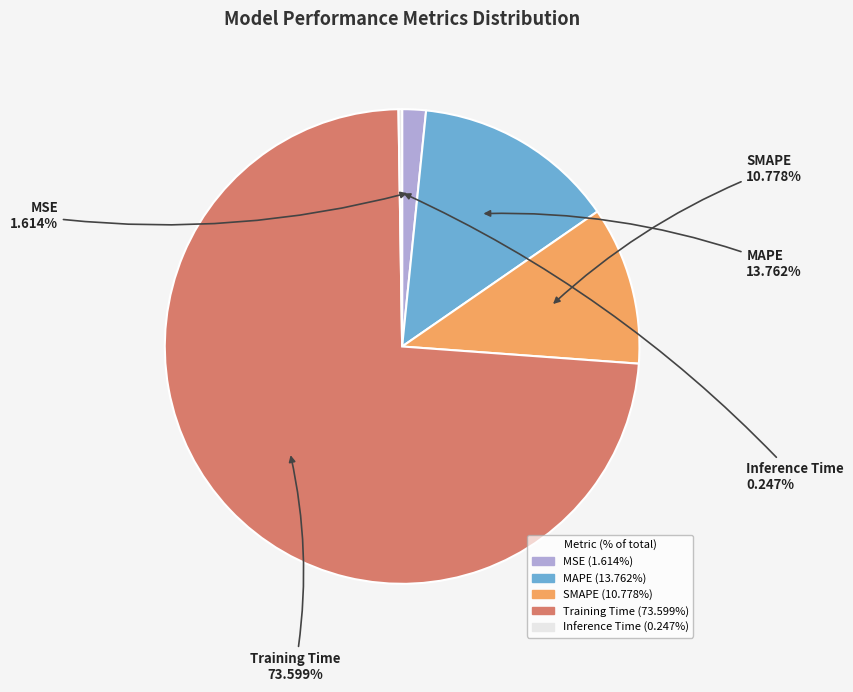

Which slice is the largest?

Training Time